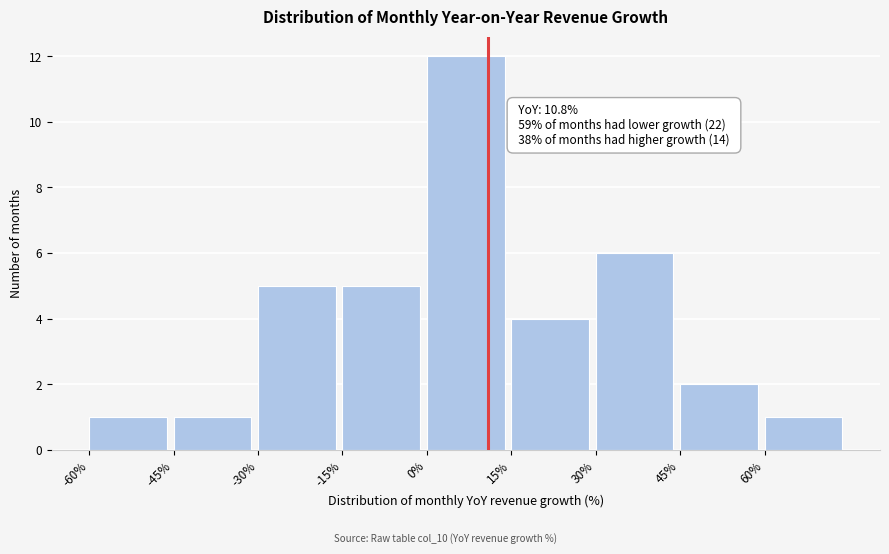

Which range on the x-axis has the tallest bar?

0 to 15